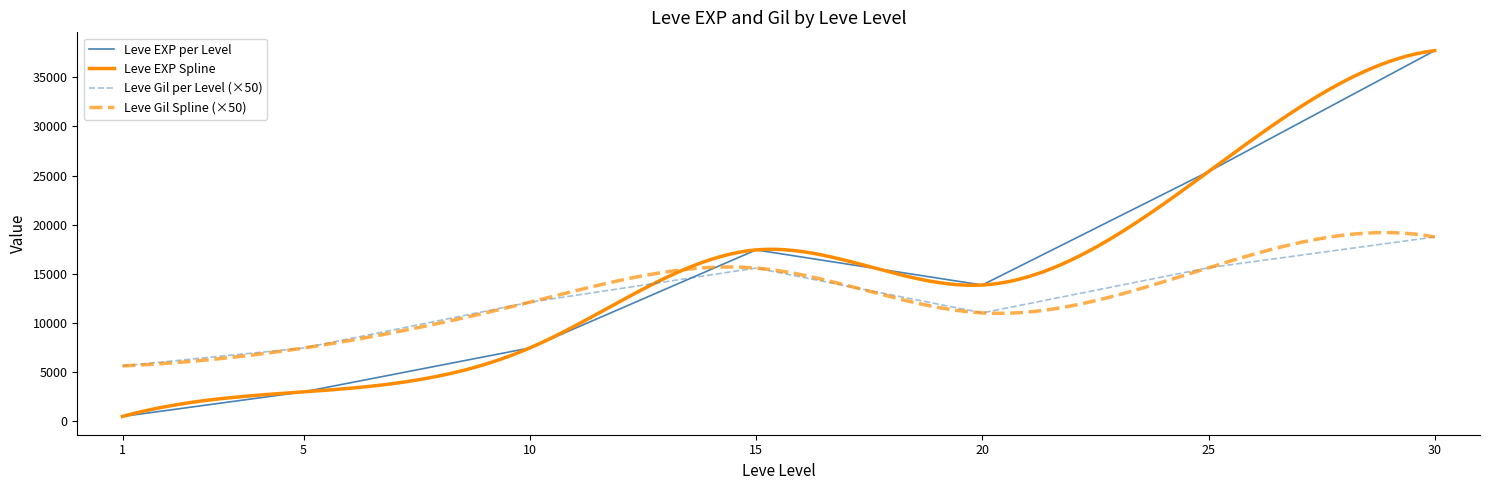

Is it true that the value at 20 is 20848.1?

False